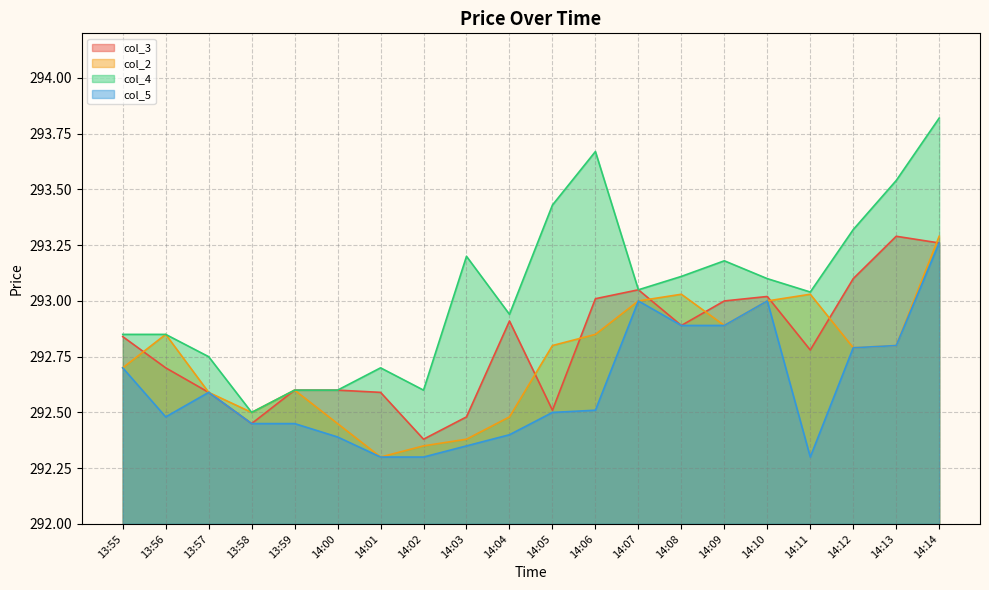

Reading left to right, what are all the values shown in this chart?

col_3: 13:55=292.8	13:56=292.7	13:57=292.6	13:58=292.4	13:59=292.6	14:00=292.6	14:01=292.6	14:02=292.4	14:03=292.5	14:04=292.9	14:05=292.5	14:06=293.0	14:07=293.1	14:08=292.9	14:09=293.0	14:10=293.0	14:11=292.8	14:12=293.1	14:13=293.3	14:14=293.3
col_2: 13:55=292.7	13:56=292.9	13:57=292.6	13:58=292.5	13:59=292.6	14:00=292.4	14:01=292.3	14:02=292.4	14:03=292.4	14:04=292.5	14:05=292.8	14:06=292.9	14:07=293.0	14:08=293.0	14:09=292.9	14:10=293.0	14:11=293.0	14:12=292.8	14:13=292.8	14:14=293.3
col_4: 13:55=292.9	13:56=292.9	13:57=292.8	13:58=292.5	13:59=292.6	14:00=292.6	14:01=292.7	14:02=292.6	14:03=293.2	14:04=292.9	14:05=293.4	14:06=293.7	14:07=293.1	14:08=293.1	14:09=293.2	14:10=293.1	14:11=293.0	14:12=293.3	14:13=293.5	14:14=293.8
col_5: 13:55=292.7	13:56=292.5	13:57=292.6	13:58=292.4	13:59=292.4	14:00=292.4	14:01=292.3	14:02=292.3	14:03=292.4	14:04=292.4	14:05=292.5	14:06=292.5	14:07=293.0	14:08=292.9	14:09=292.9	14:10=293.0	14:11=292.3	14:12=292.8	14:13=292.8	14:14=293.3